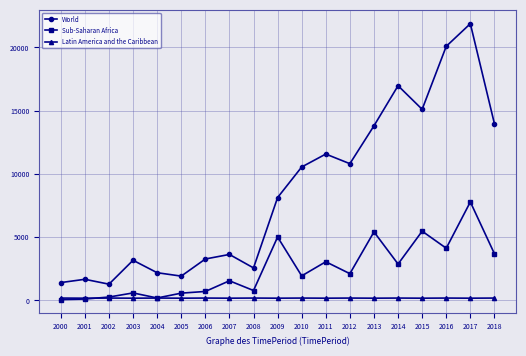

Which series changed the most between 2005 and 2012?

World